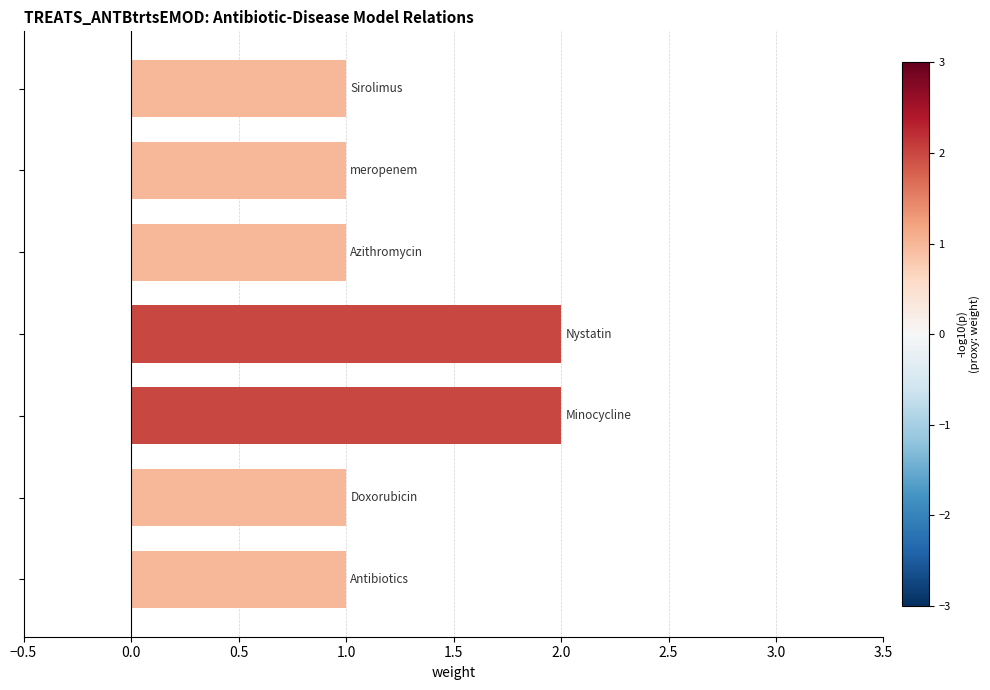

What is the maximum value shown in the chart?

2